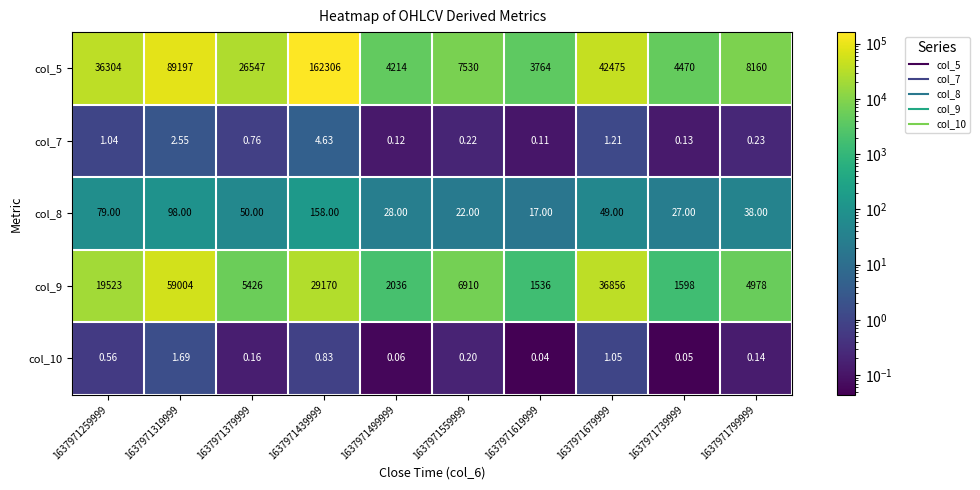

Is the value of col_7 at 1637971439999 greater than the value of col_10 at 1637971559999?

Yes